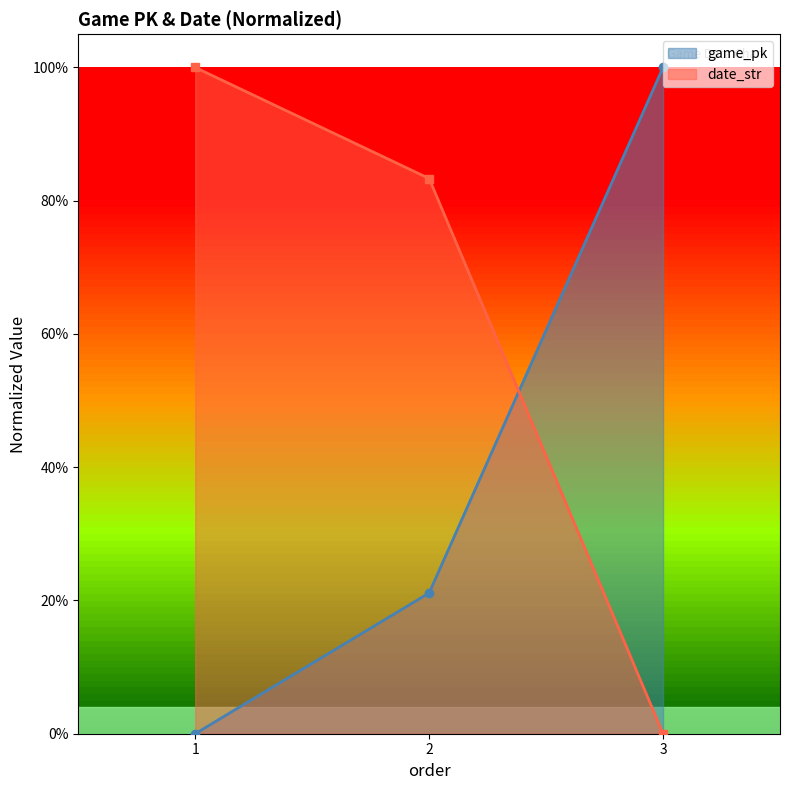

Reading left to right, list all the values displayed in this chart.

game_pk: 1=0.0	2=0.2	3=1.0
date_str: 1=1.0	2=0.8	3=0.0